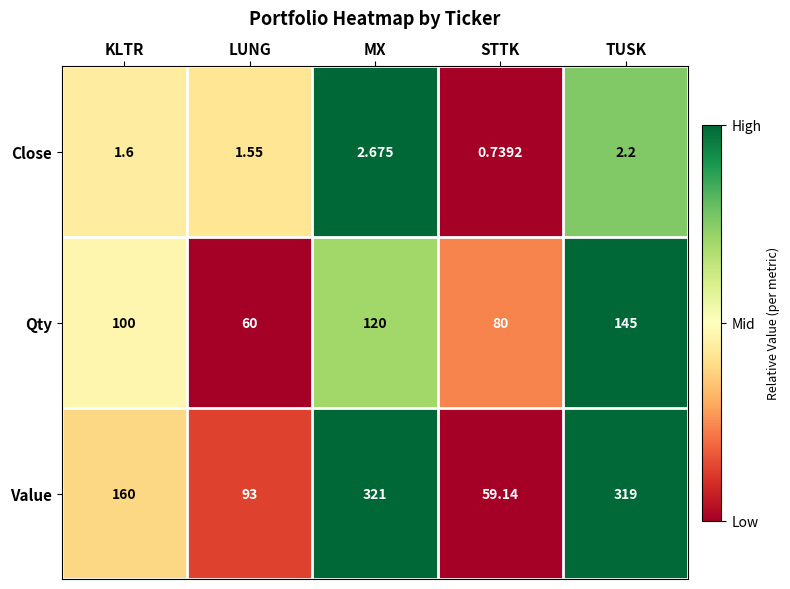

At which category is the sum across all series the highest?

TUSK